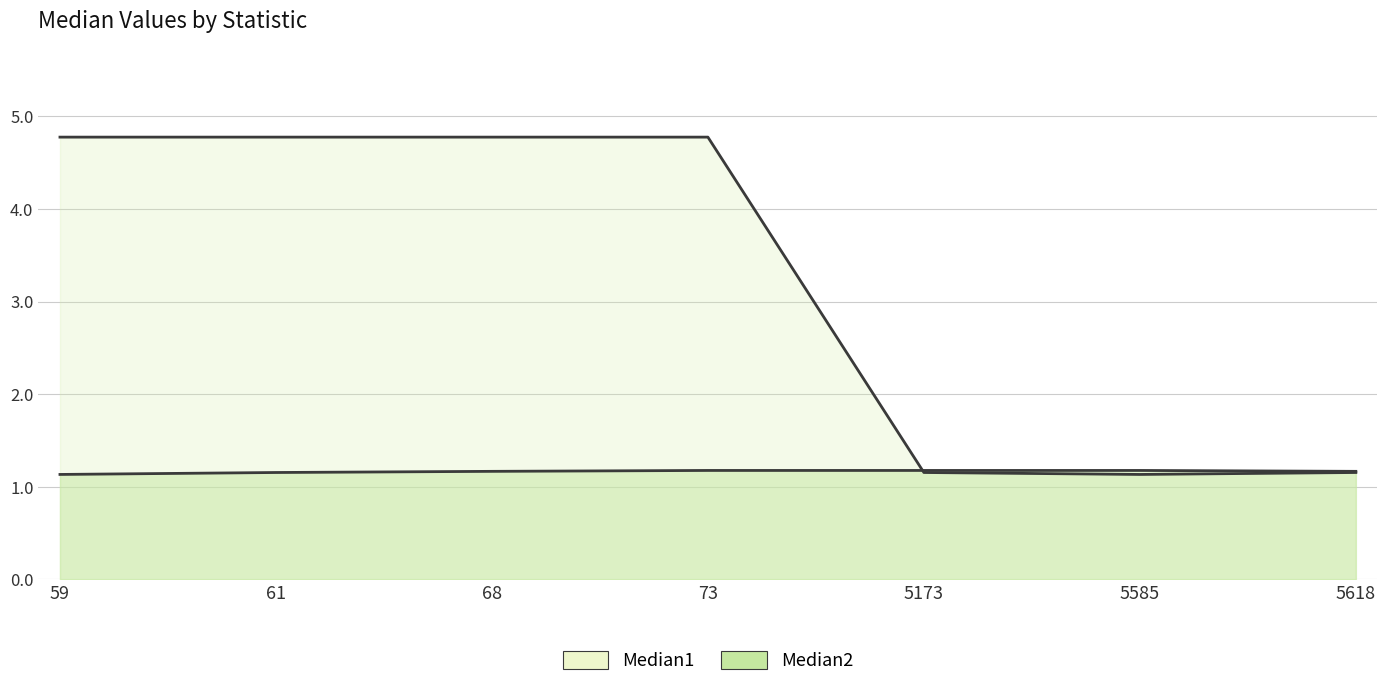

Which series has the largest range (max minus min)?

Median1